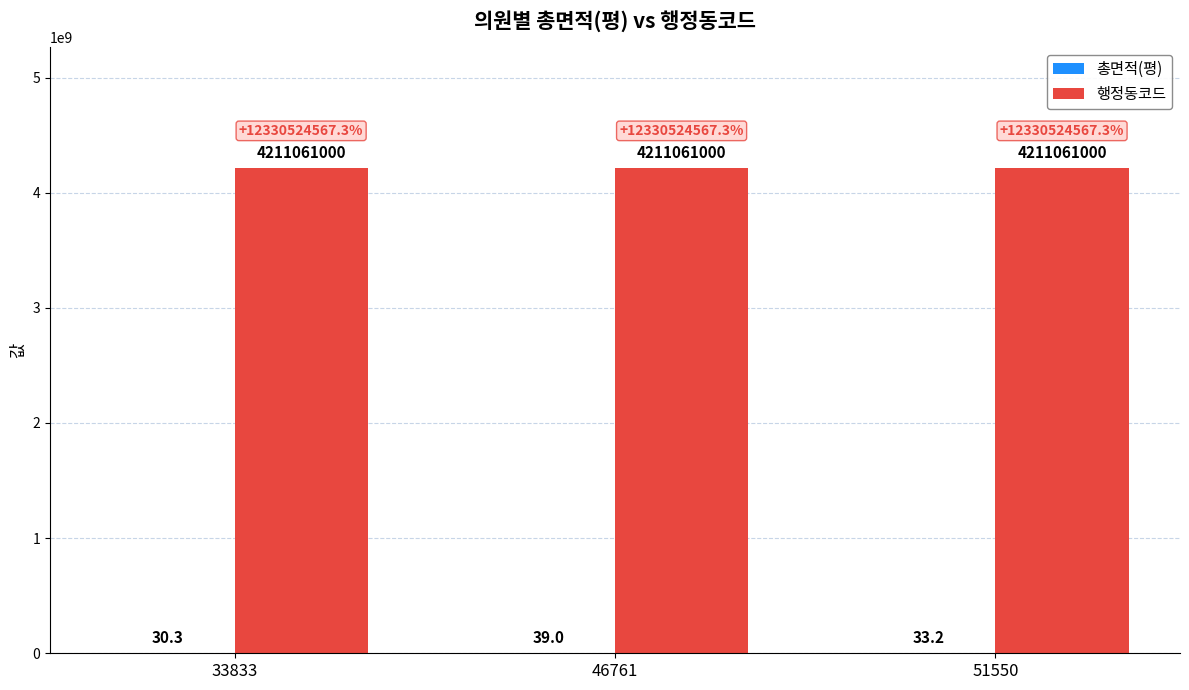

How many groups of bars are there?

3